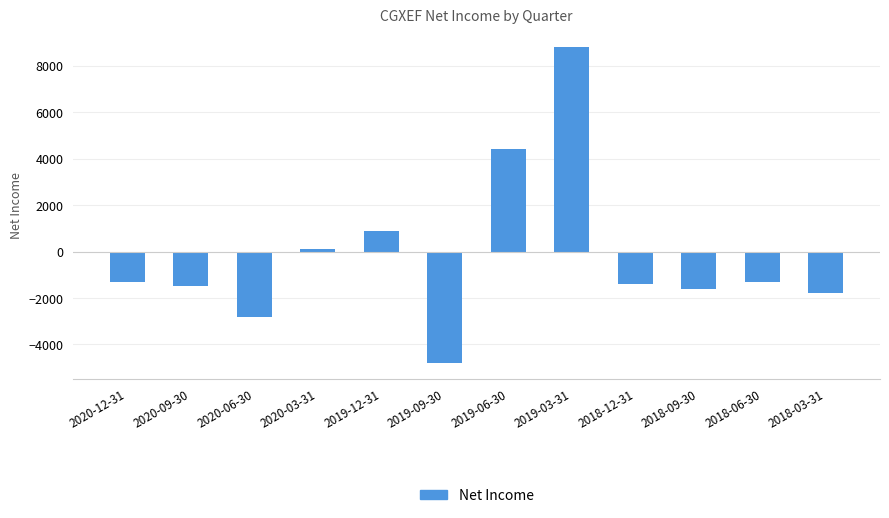

What is the minimum value shown in the chart?

-4800